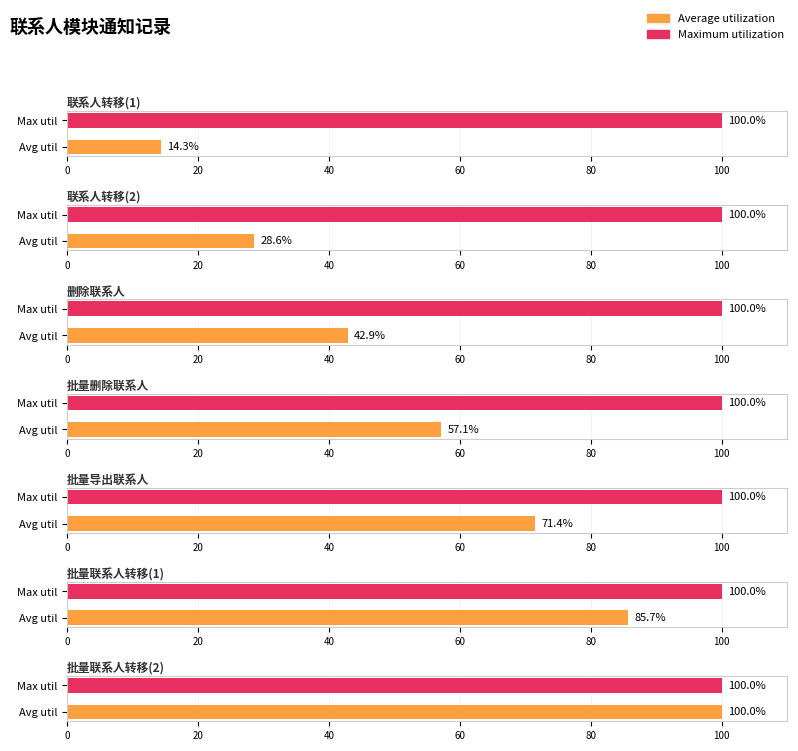

The 发送规则及业务场景 series shows 1 at 批量联系人转移(1). True or false?

False